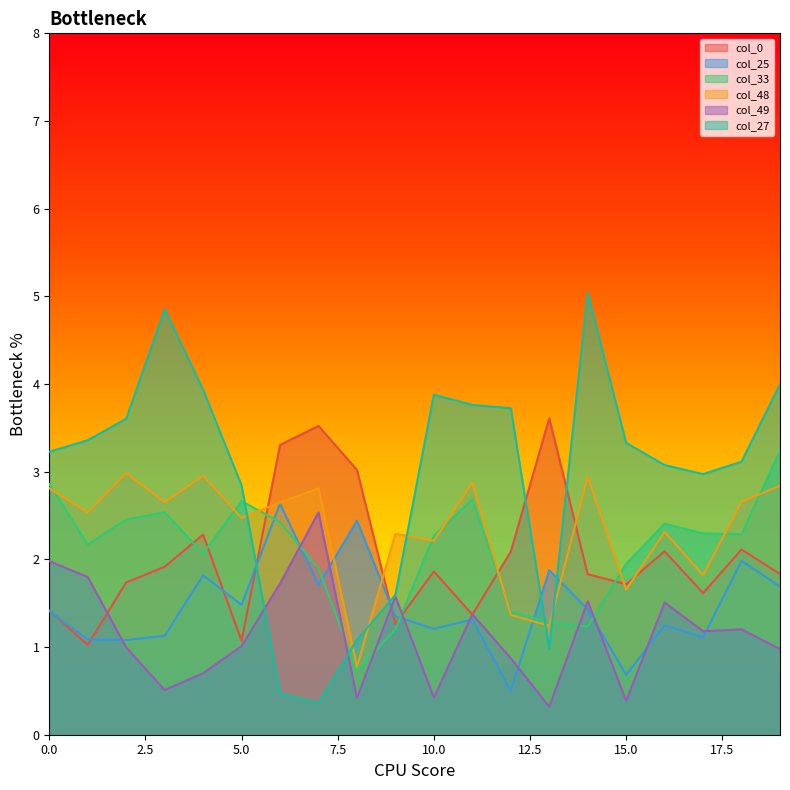

Read the col_48 value at 13.

1.2